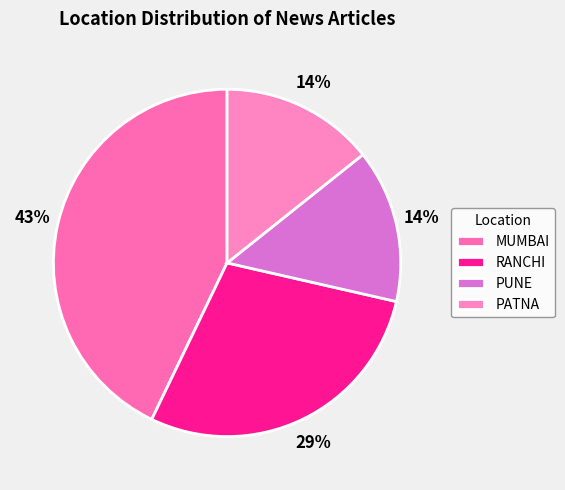

True or false: MUMBAI accounts for 33% of the total.

False